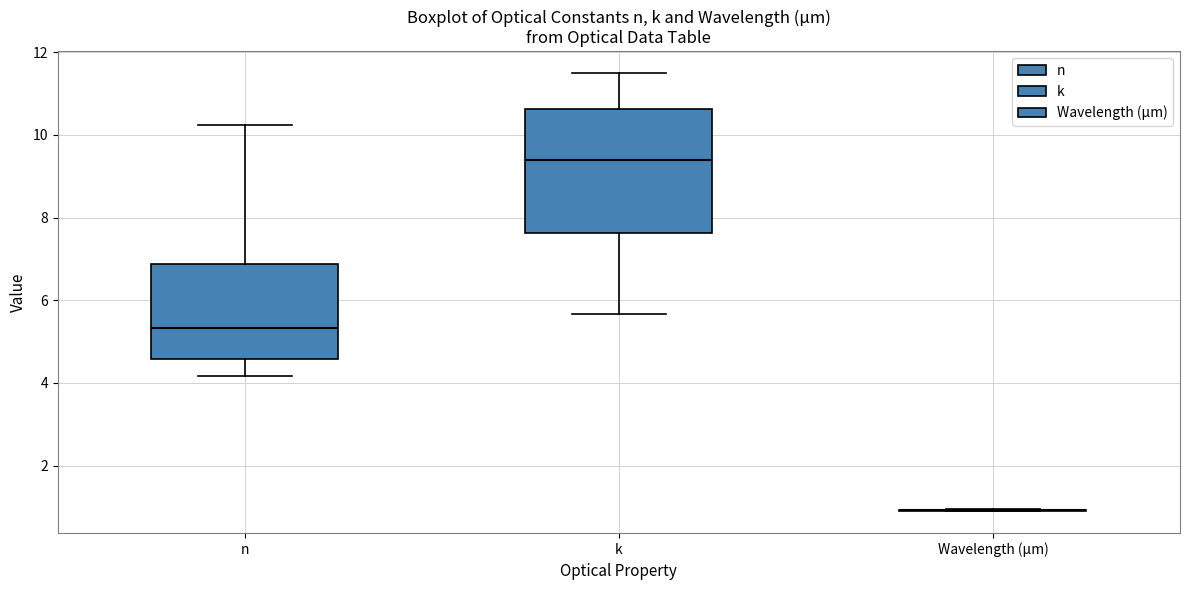

Which box is the tallest, from its lower edge to its upper edge?

k